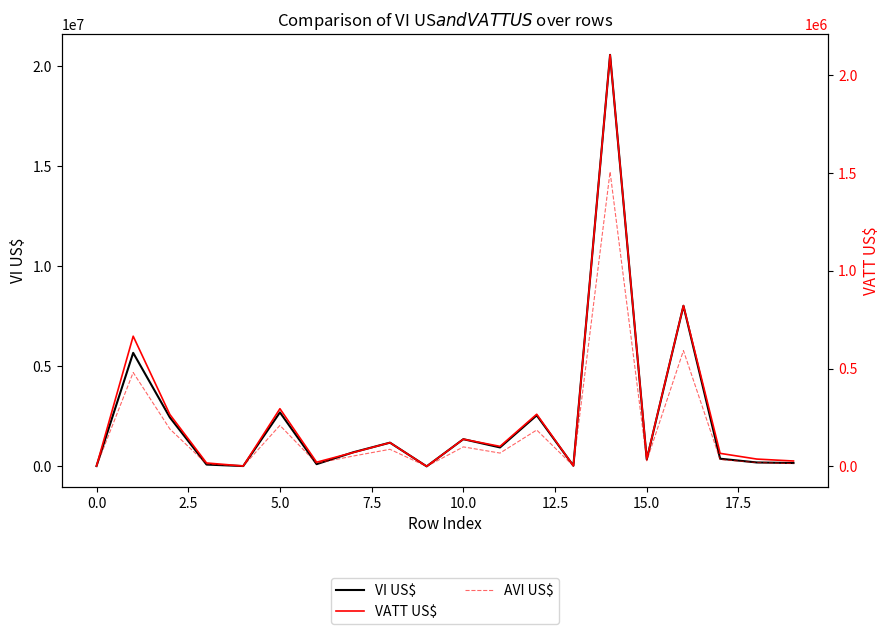

True or false: VI US$ has more than 0 points higher than both neighbors.

True